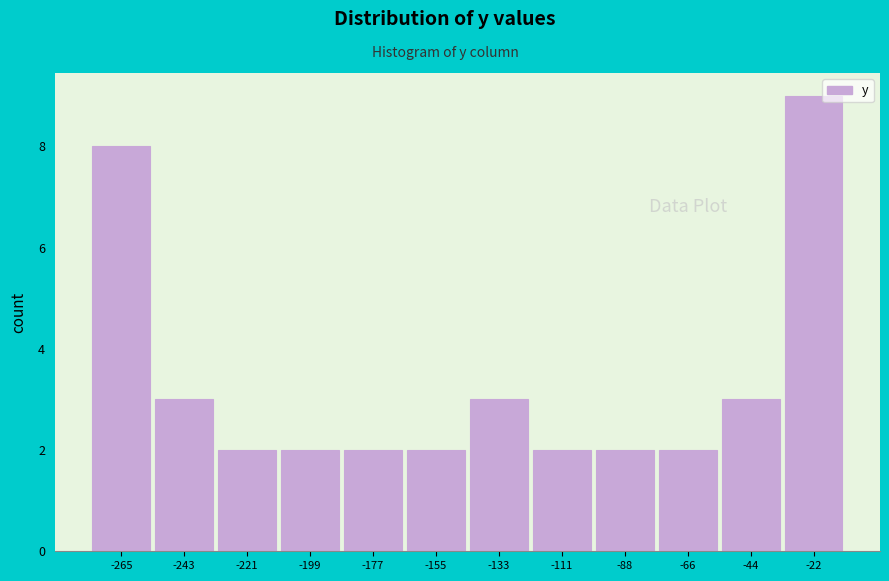

Reading left to right, list all the values displayed in this chart.

-265=8	-243=3	-221=2	-199=2	-177=2	-155=2	-133=3	-111=2	-88=2	-66=2	-44=3	-22=9